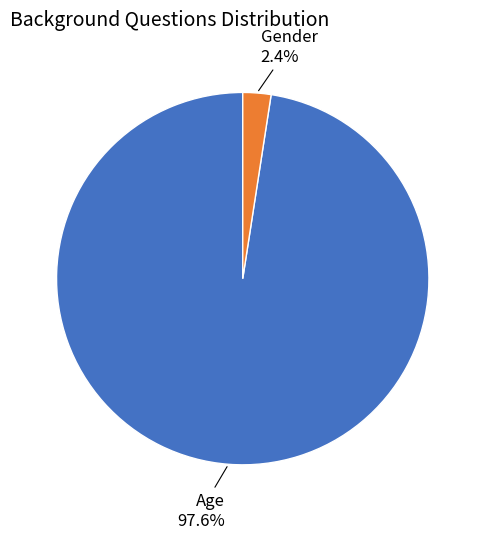

Is there any slice that represents more than half of the pie?

Yes